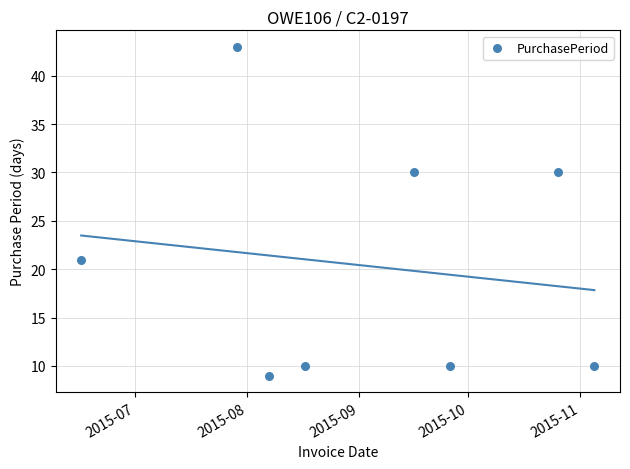

What is the range of X values (max minus min)?

142